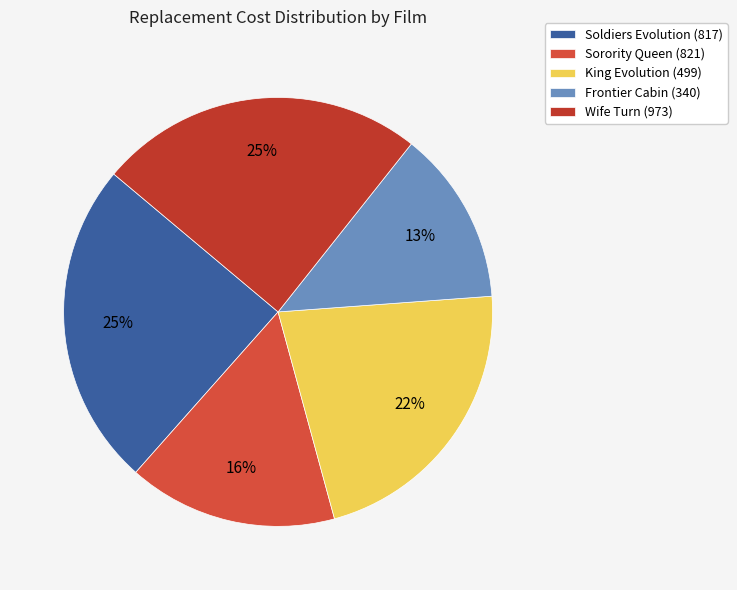

What is the largest slice in the pie chart?

Soldiers Evolution (817)